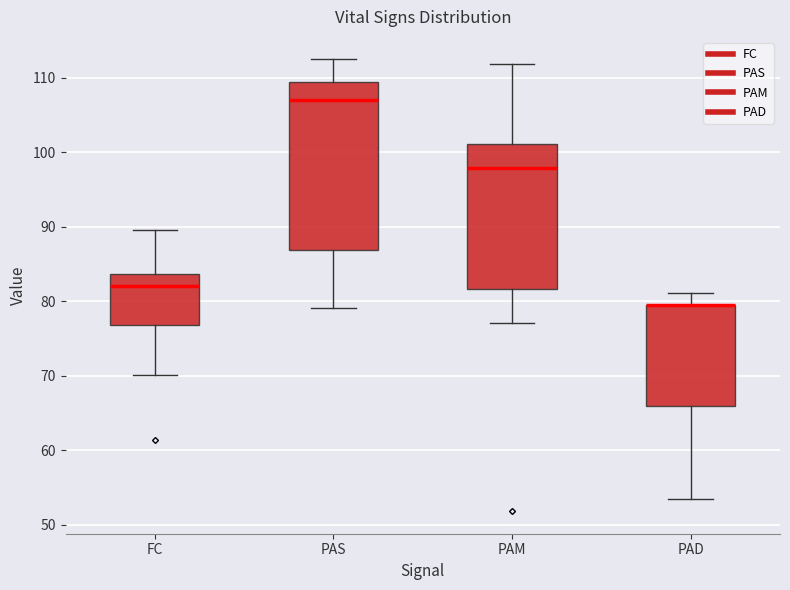

Reading left to right, transcribe this box plot: for each box, give where its median line is, the range the box spans, and where its two whiskers end, as read against the y-axis. The values are not printed on the chart, so give them approximately, as read against the axis.

FC: median 82, box 77 to 84, whiskers 70 to 90
PAS: median 107, box 87 to 110, whiskers 79 to 112
PAM: median 98, box 82 to 101, whiskers 77 to 112
PAD: median 79 (drawn on the box's upper edge), box 66 to 79, whiskers 53 to 81